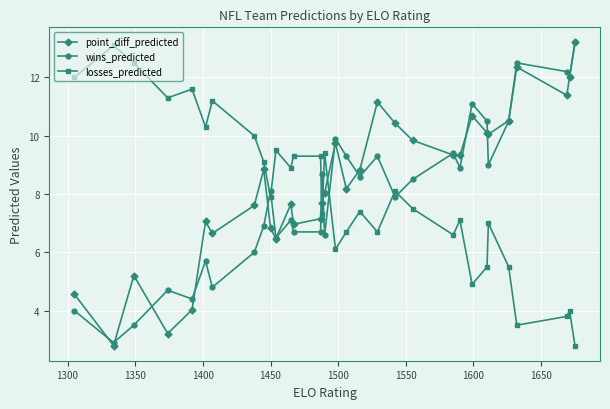

What is the lowest value of the point_diff_predicted series?

2.8